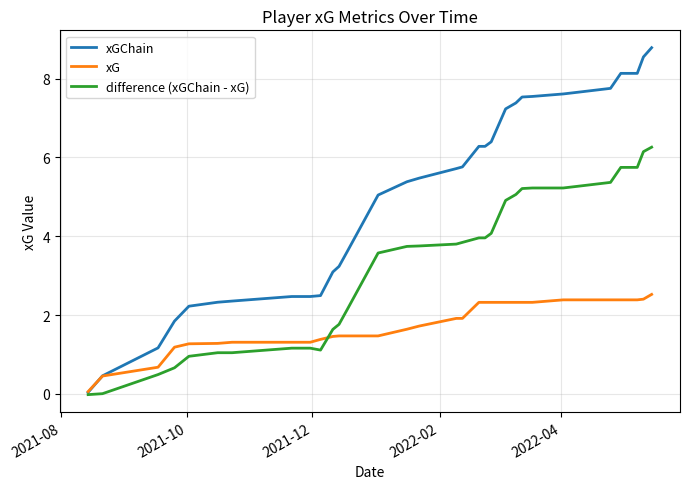

Rank the series by their maximum value, from highest to lowest.

xGChain, difference (xGChain - xG), xG